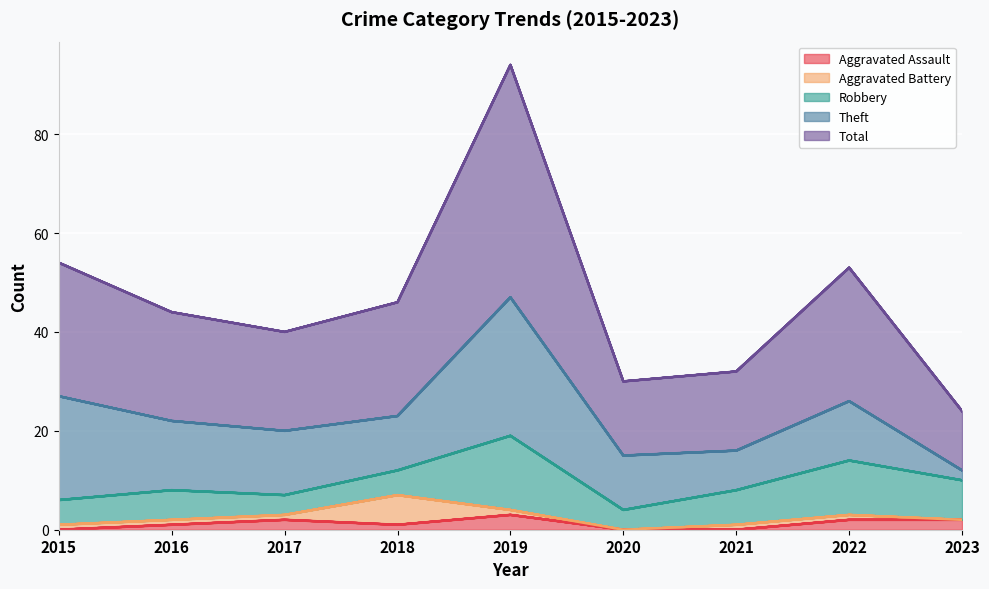

True or false: Aggravated Battery and Total cross at least once.

False